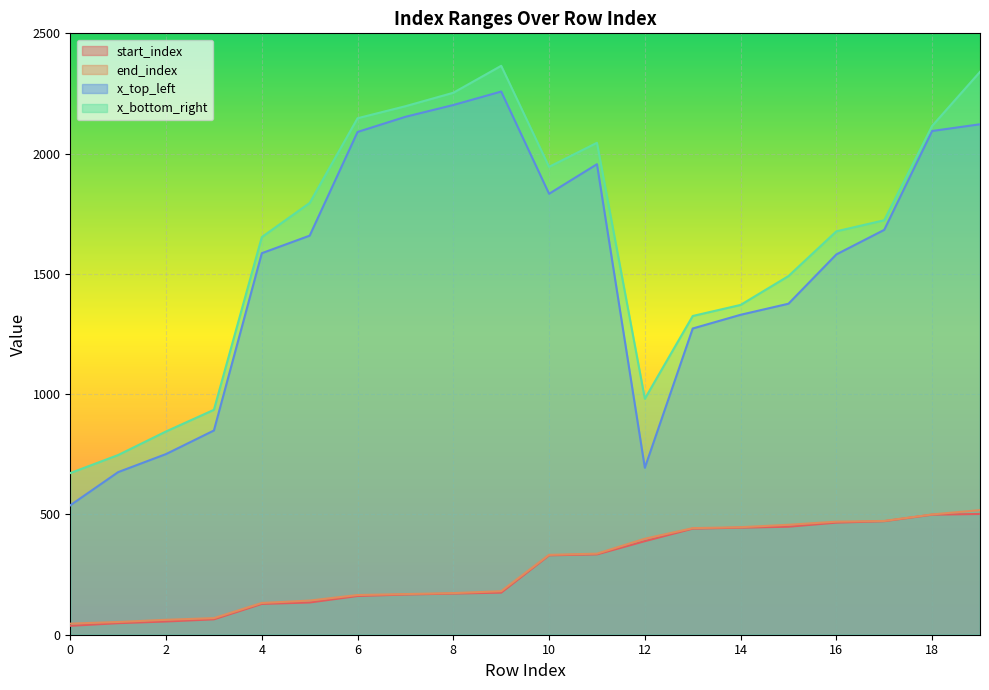

True or false: x_top_left has a value of 1833 at 10.

True